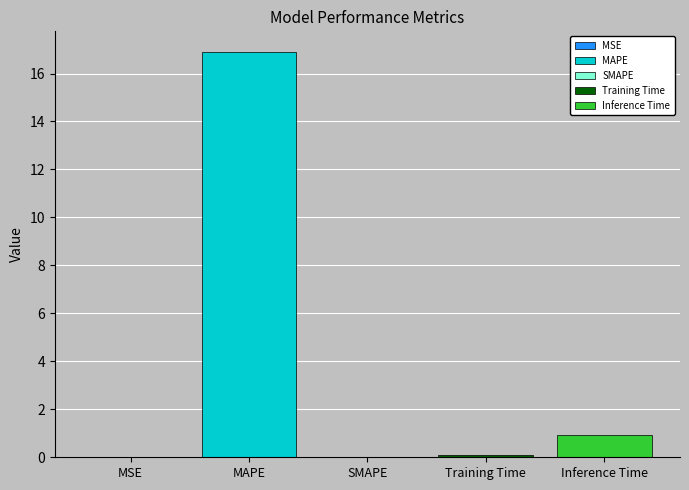

What is the label of the 5th bar from the left?

Inference Time